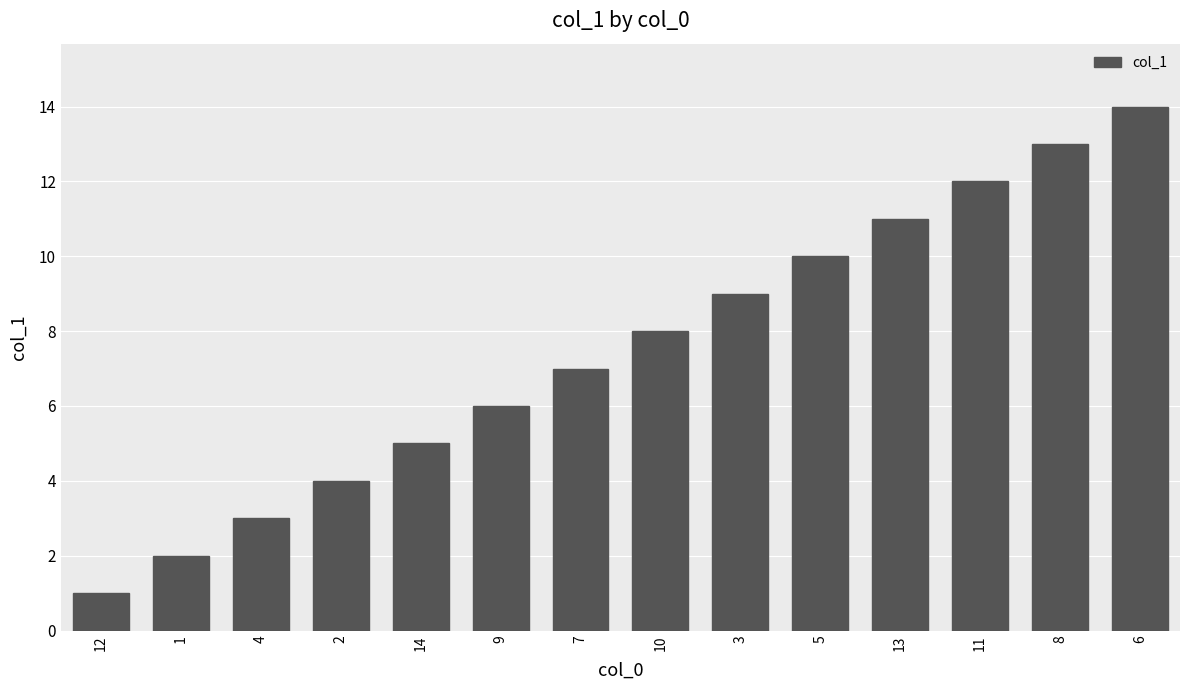

The value at 6 is 4. True or false?

False